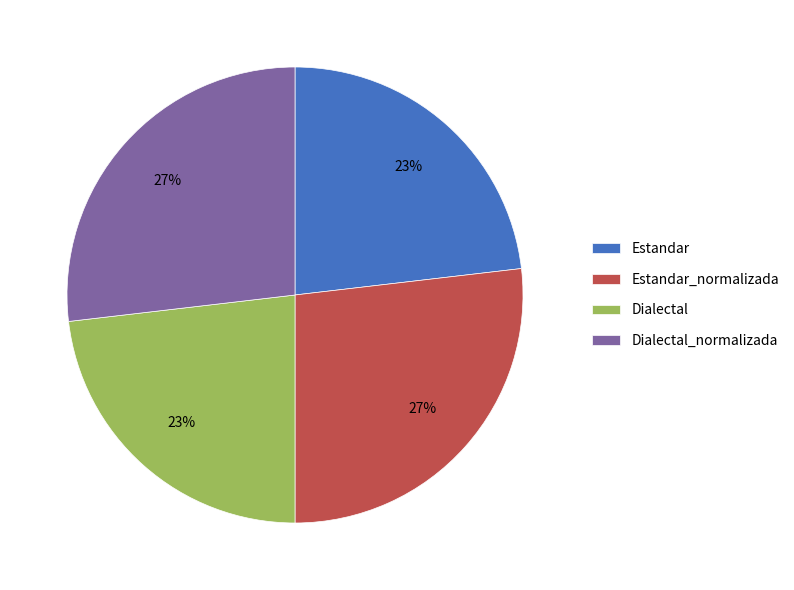

To the nearest percent, what portion does Estandar_normalizada represent?

27%